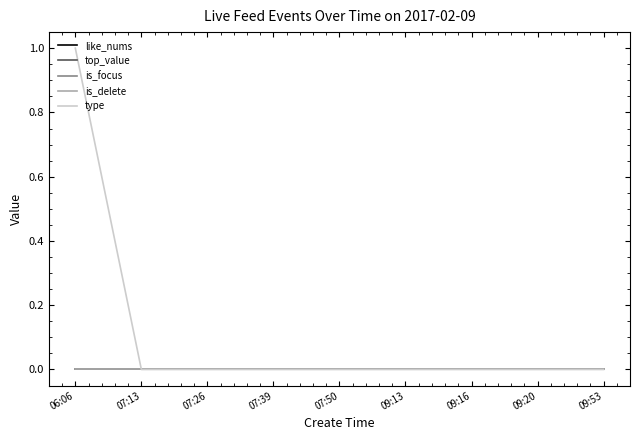

True or false: type and is_focus cross at least once.

False